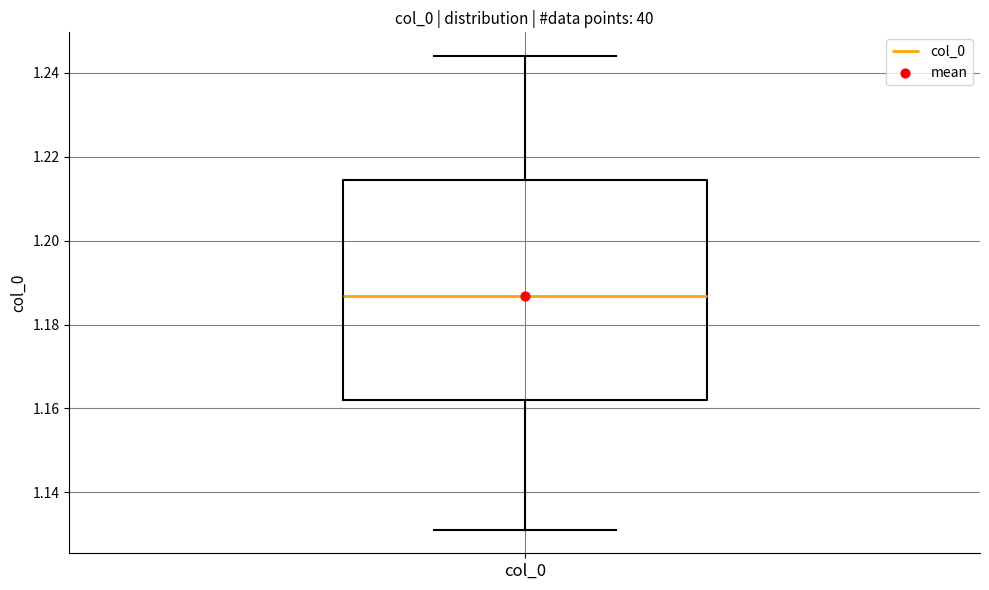

Where is the lower edge of the box for col_0 on the y-axis? The values are not printed on the chart, so give them approximately, as read against the axis.

1.162